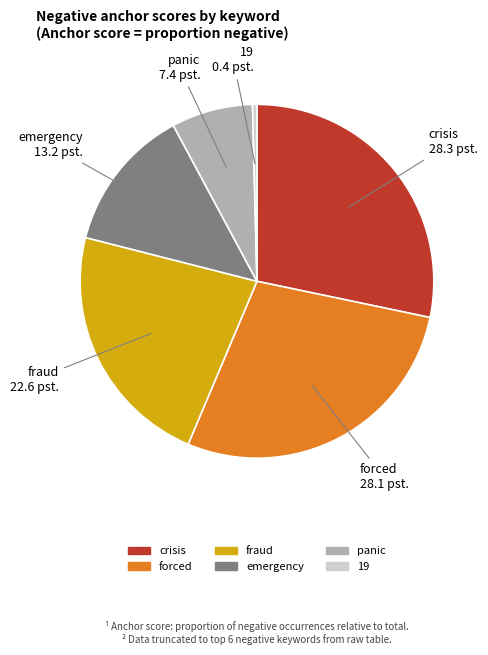

Between forced and panic, which is larger?

forced